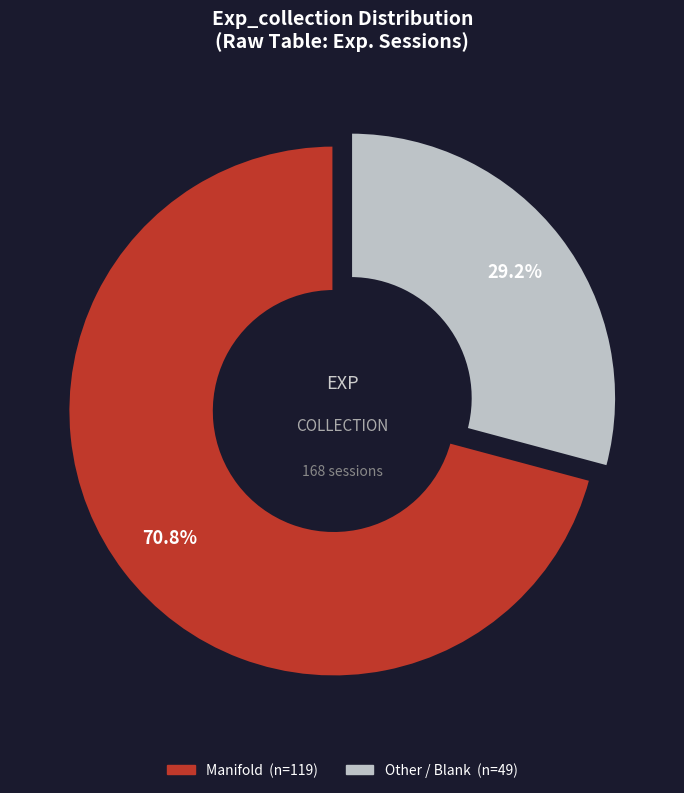

What portion of the pie excludes Manifold?

29.2%